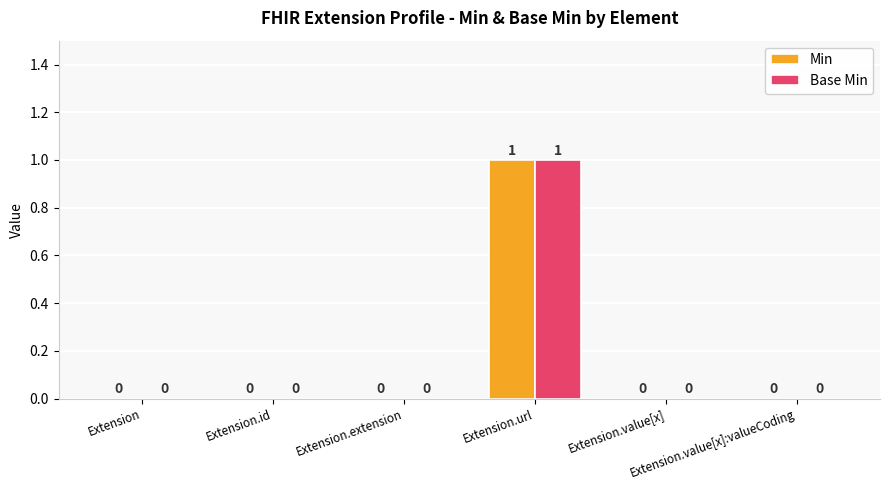

What is the maximum value shown in the chart?

1